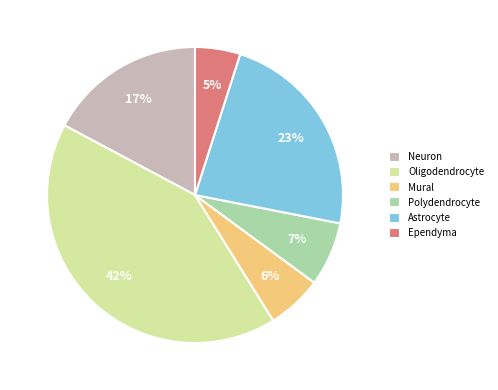

What is the ratio of the value at Neuron to the value at Oligodendrocyte?

0.4